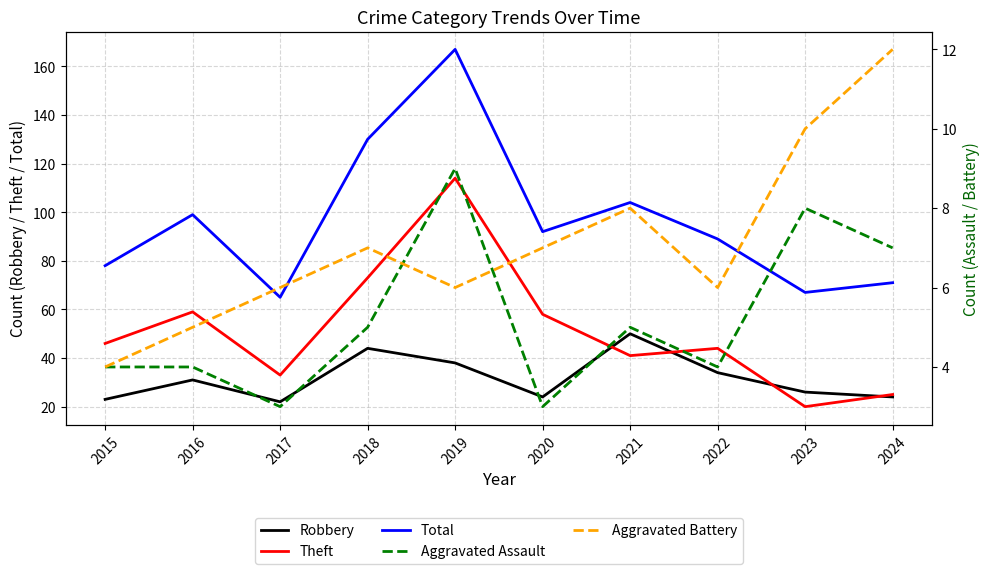

What is the value of the Aggravated Battery point at the 5th from the left?

6